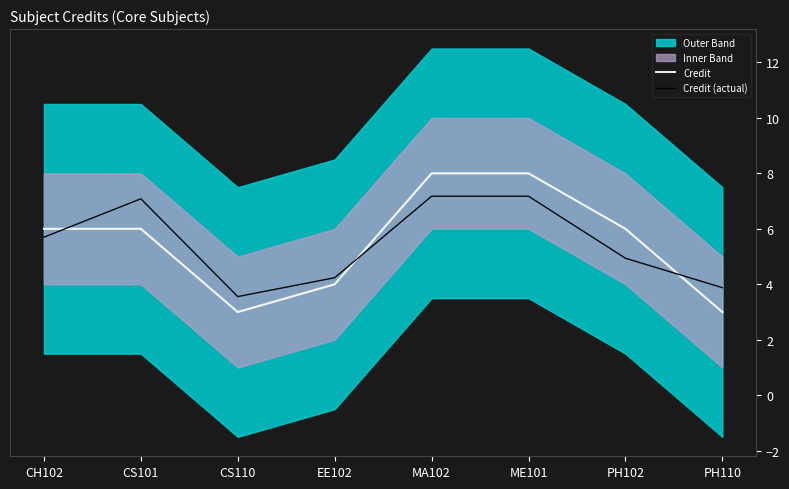

Where is Credit (actual) nearest to the value 5?

PH102